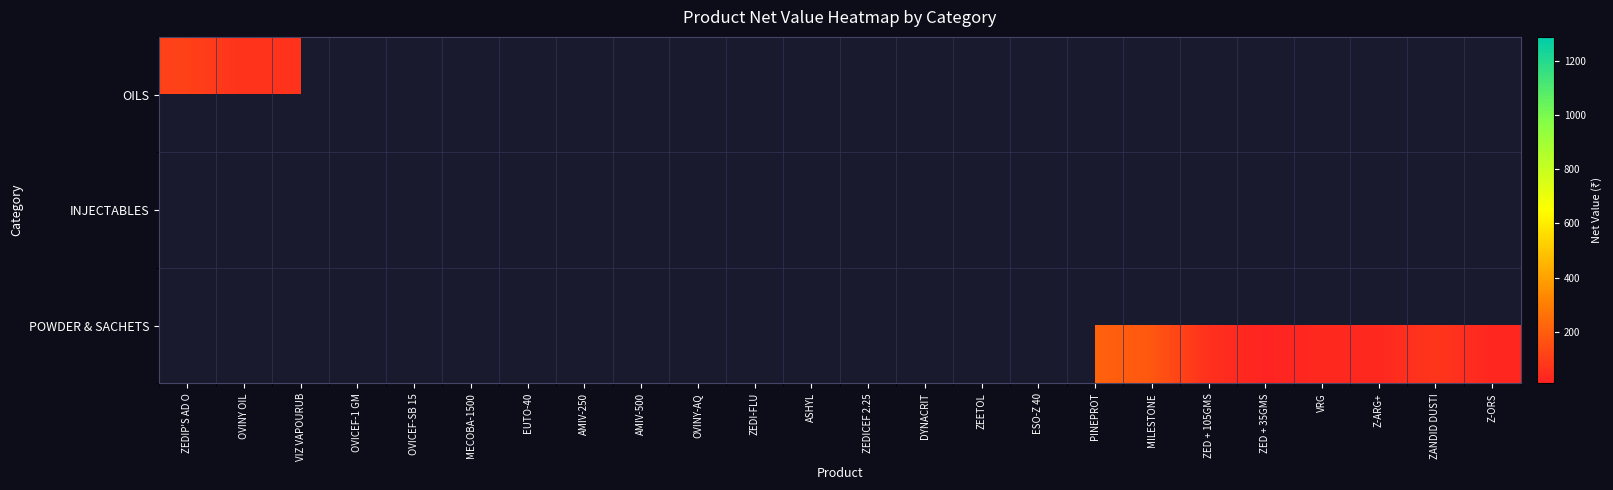

Rank the categories by INJECTABLES value from lowest to highest.

MECOBA-1500, ZEDIP'S AD O, OVINY OIL, VIZ VAPOURUB, OVINY-AQ, AMIV-250, ZEETOL, EUTO-40, OVICEF-1 GM, AMIV-500, ESO-Z 40, OVICEF-SB 15, ZEDICEF 2.25, ZEDI-FLU, DYNACRIT, ASHYL, PINEPROT, MILESTONE, ZED + 105GMS, ZED + 35GMS, VRG, Z-ARG+, ZANDID DUSTI, Z-ORS